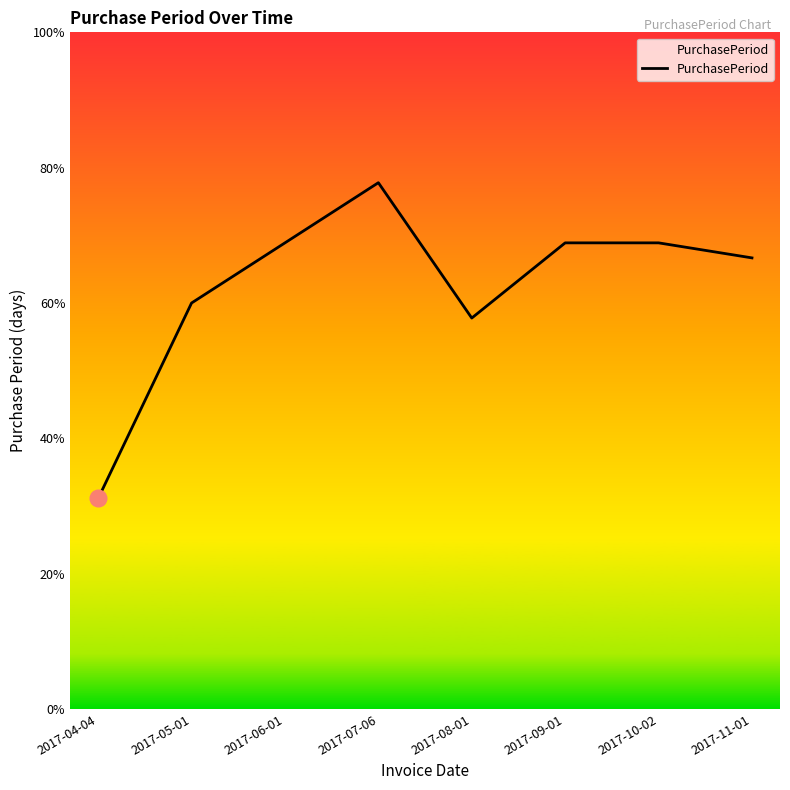

Which category has the lowest value across all series?

2017-04-04